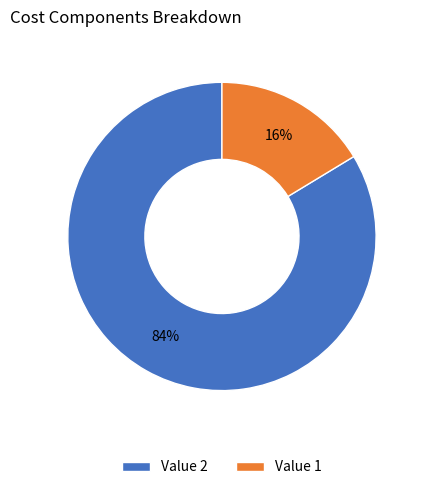

To the nearest percent, what is the average slice percentage?

50%